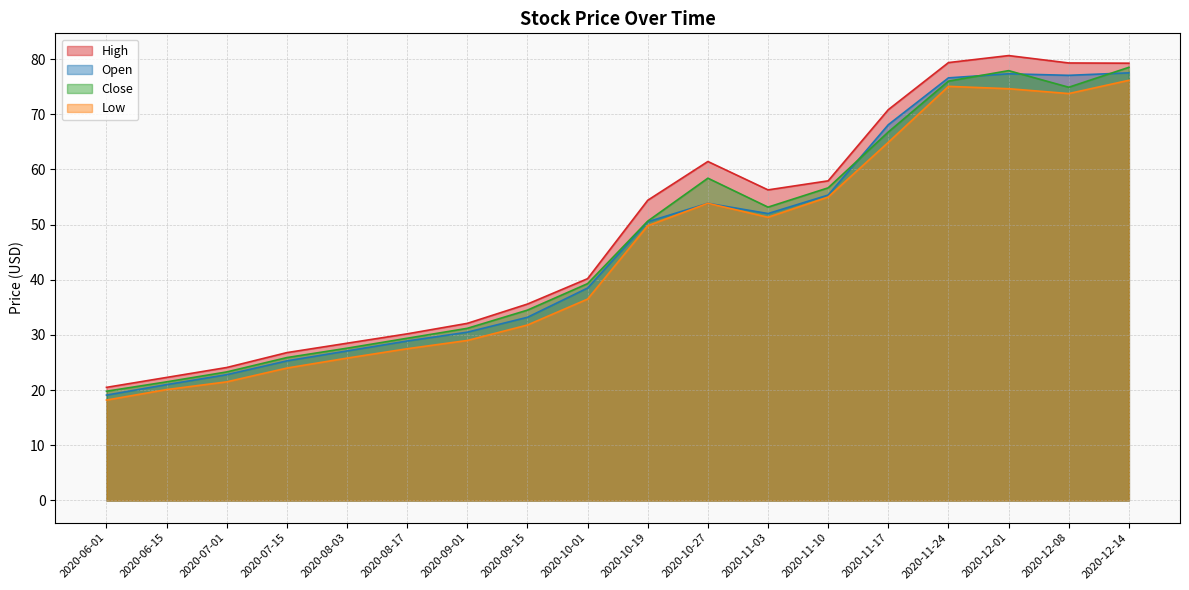

What is the total value across all series at 2020-12-01?

310.5